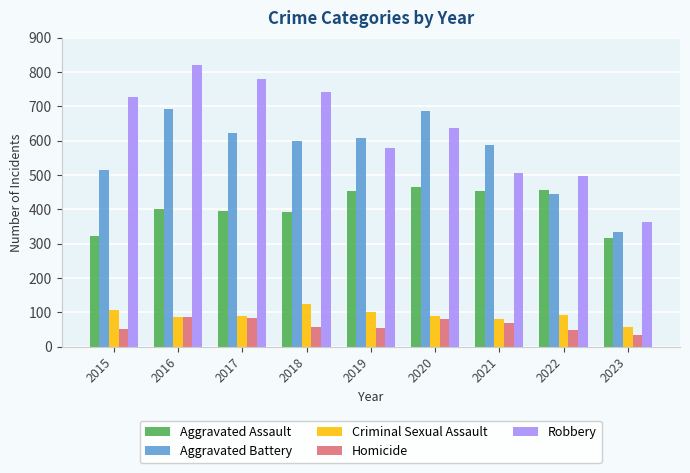

At which category is the sum across all series the highest?

2016